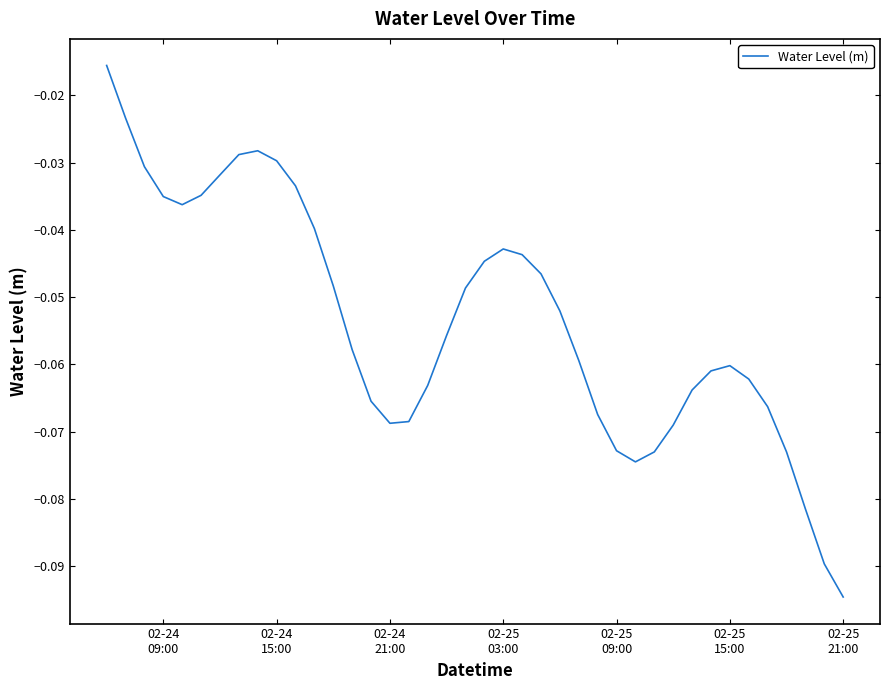

What is the minimum value shown in the chart?

-0.1